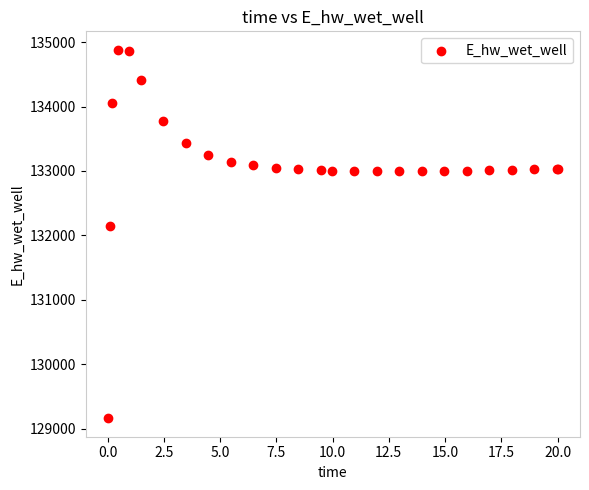

What Y value in the scatter plot is closest to 132022?

132146.7